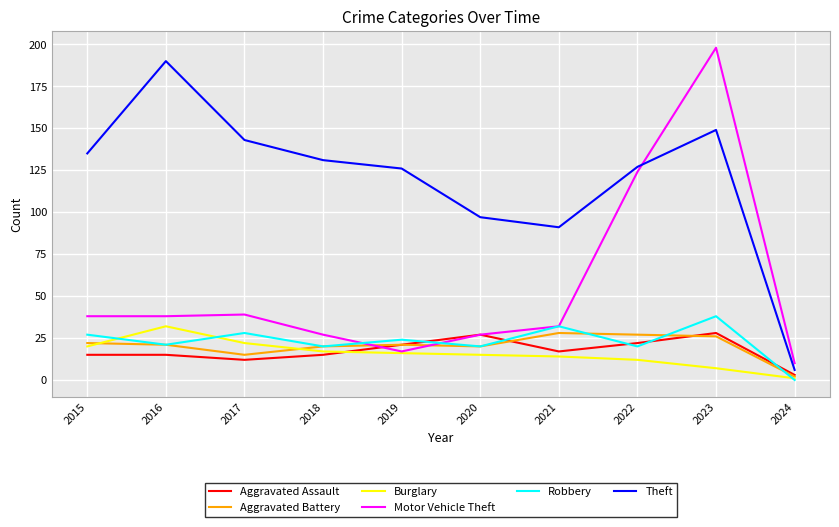

Count the number of categories in the chart.

10